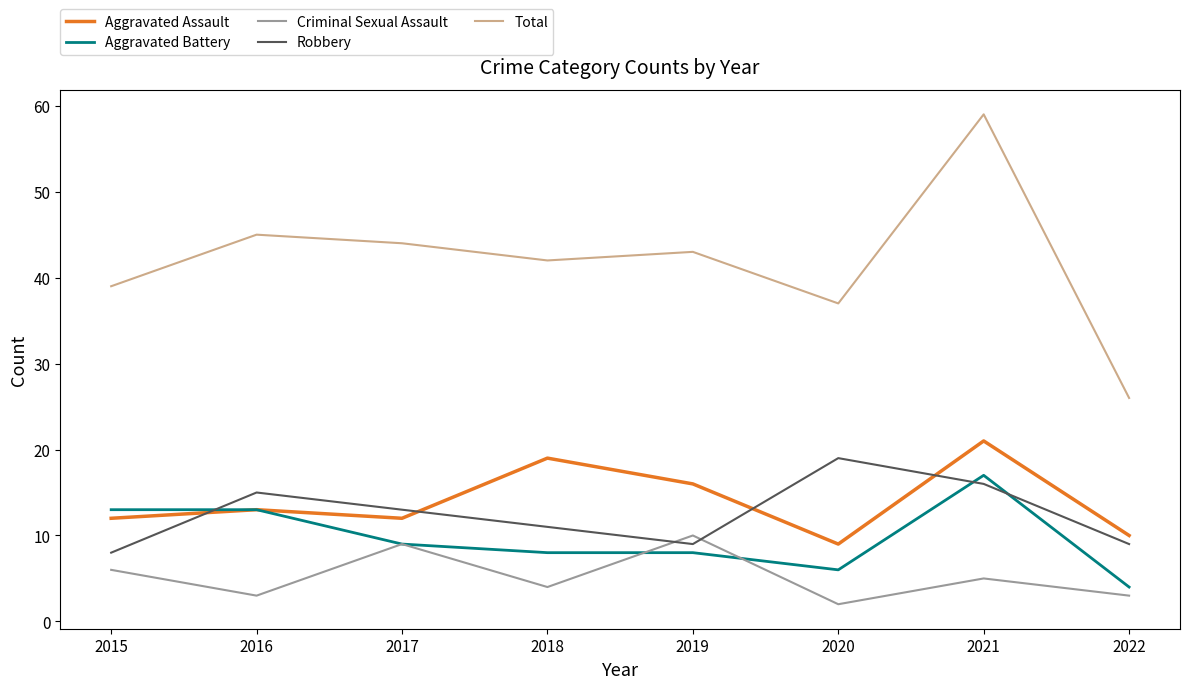

True or false: Total and Aggravated Assault intersect in this chart.

False